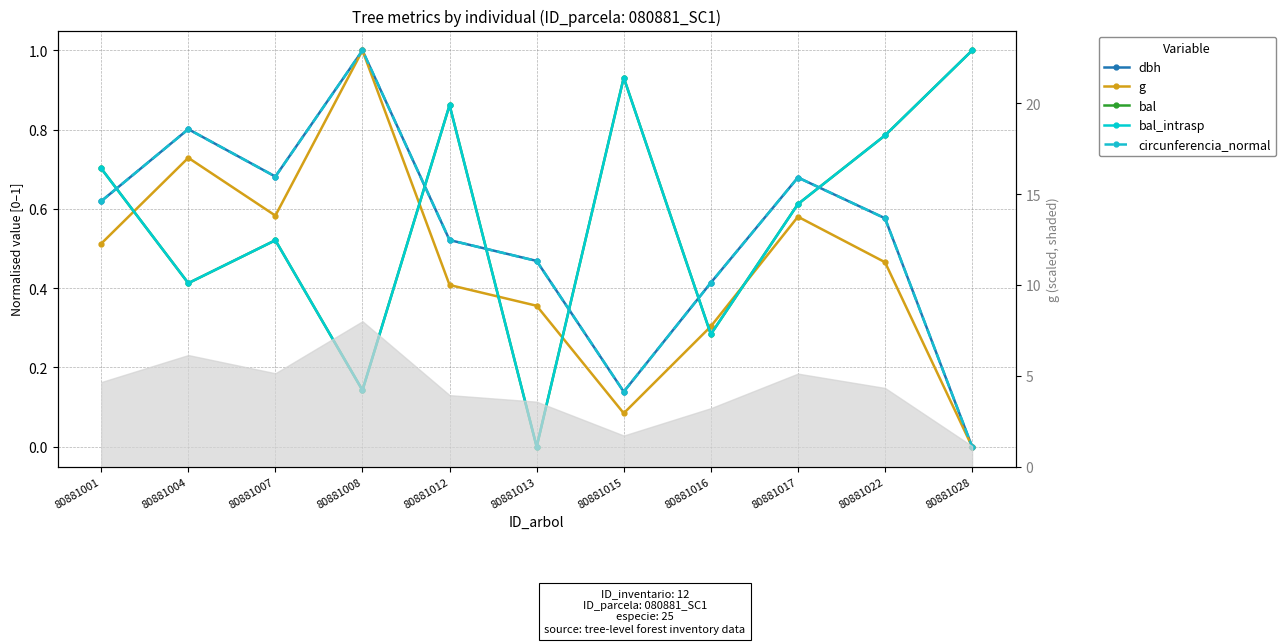

At which category is the sum across all series the highest?

80881008